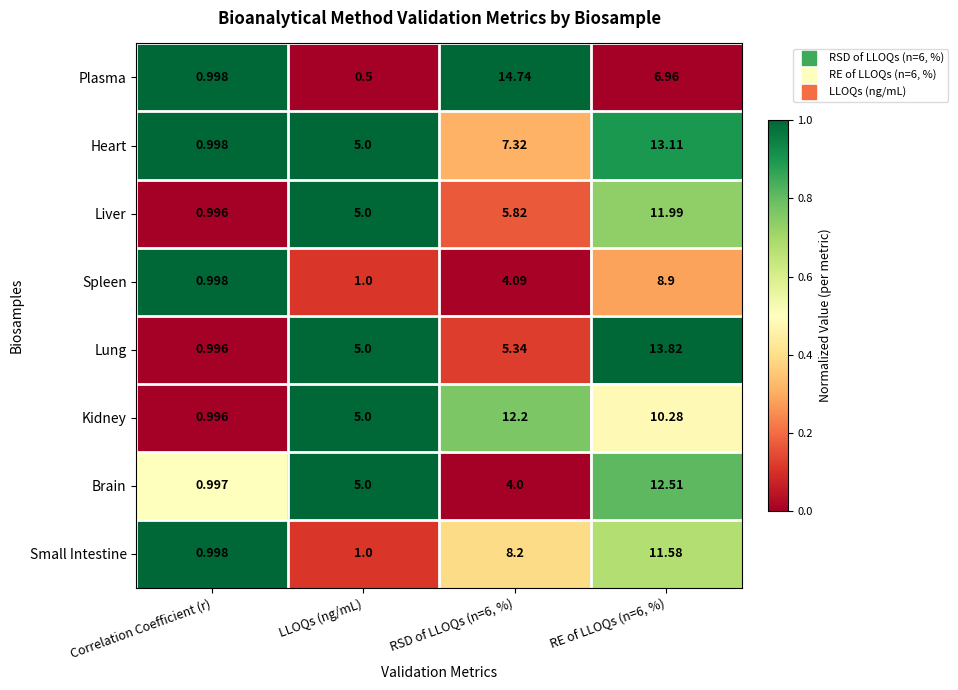

Which series has the largest range (max minus min)?

Plasma